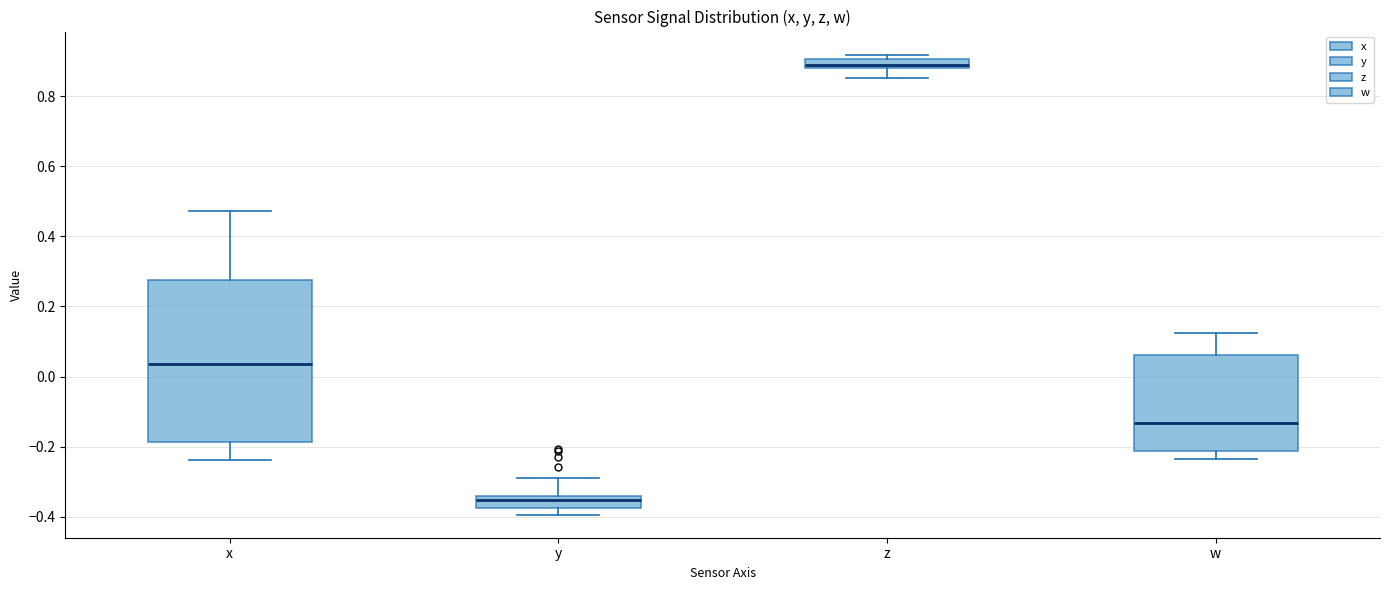

Which box's median line is the lowest?

y